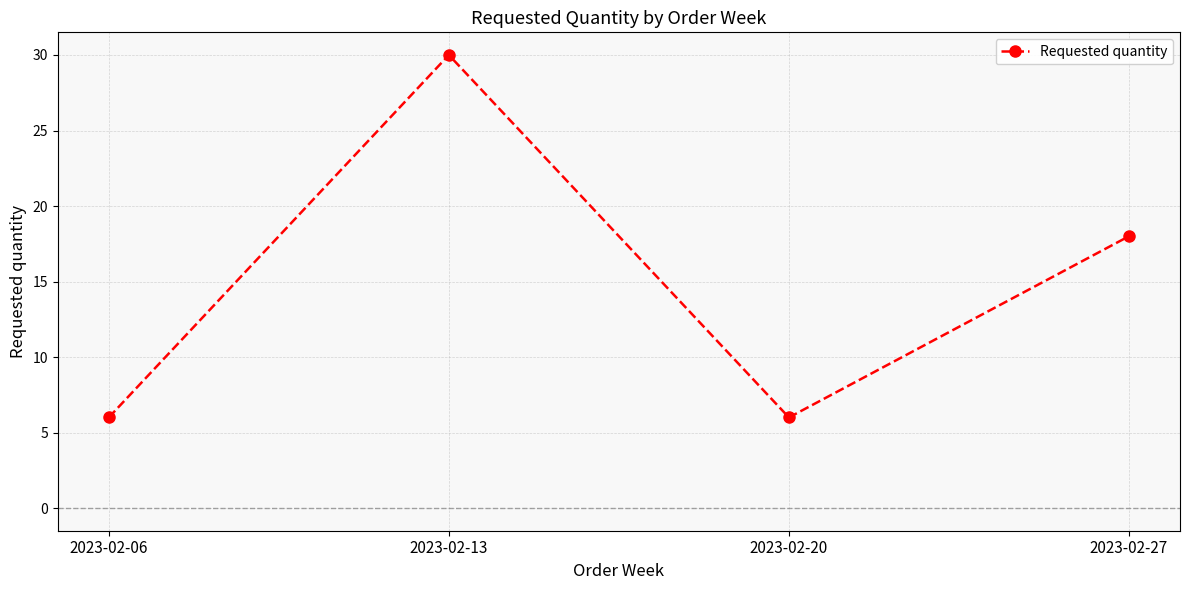

Reading right to left, what are all the values shown in this chart?

18	6	30	6